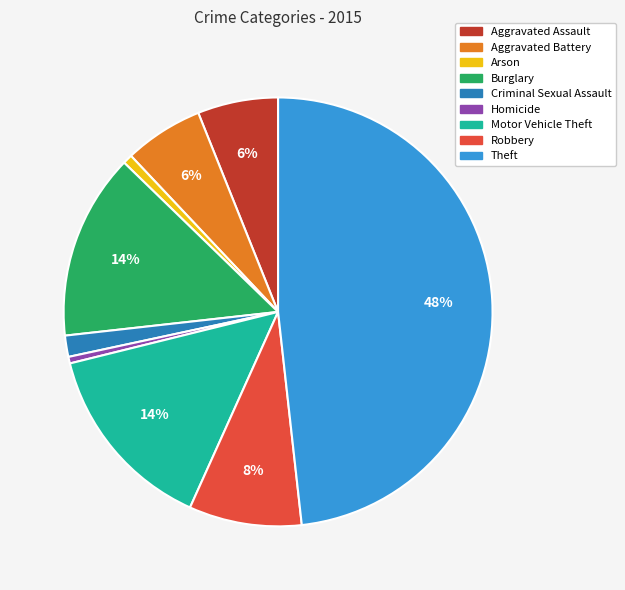

The Aggravated Battery slice represents 1% of the pie. True or false?

False